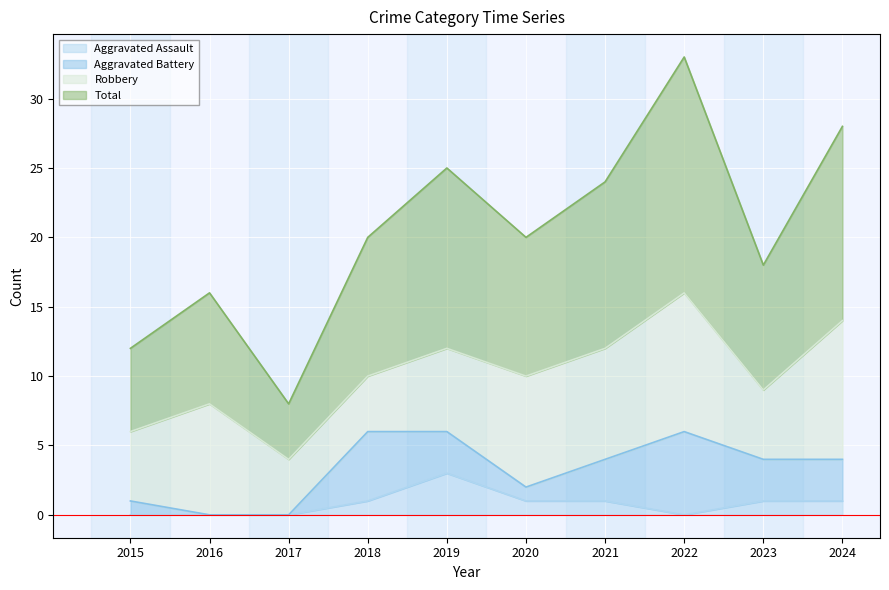

What is the spread (max minus min) of values at 2016?

16